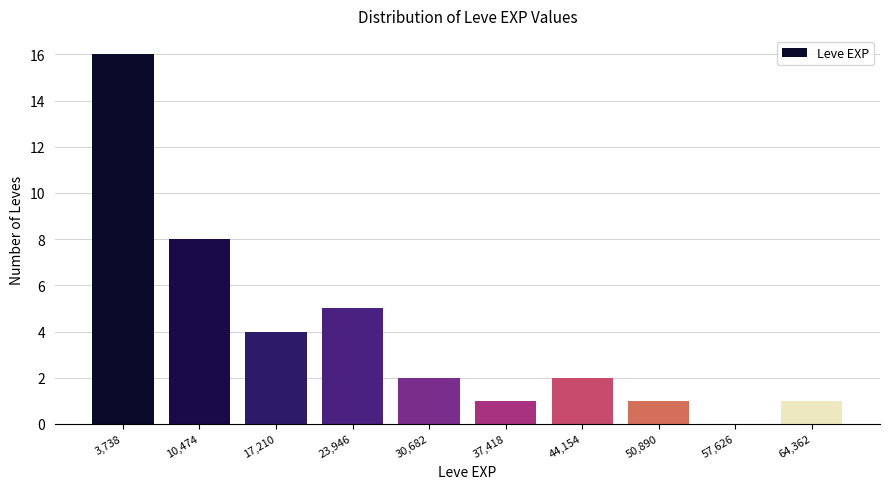

Reading left to right, transcribe all the data shown in this chart.

3,738=16	10,474=8	17,210=4	23,946=5	30,682=2	37,418=1	44,154=2	50,890=1	57,626=0	64,362=1